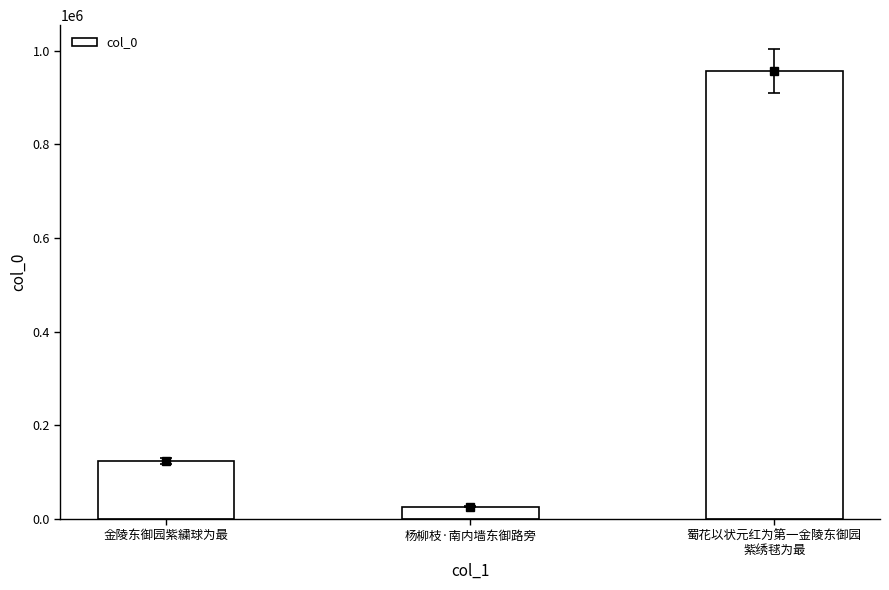

The chart shows a value of 60261 at 金陵东御园紫繍球为最. True or false?

False